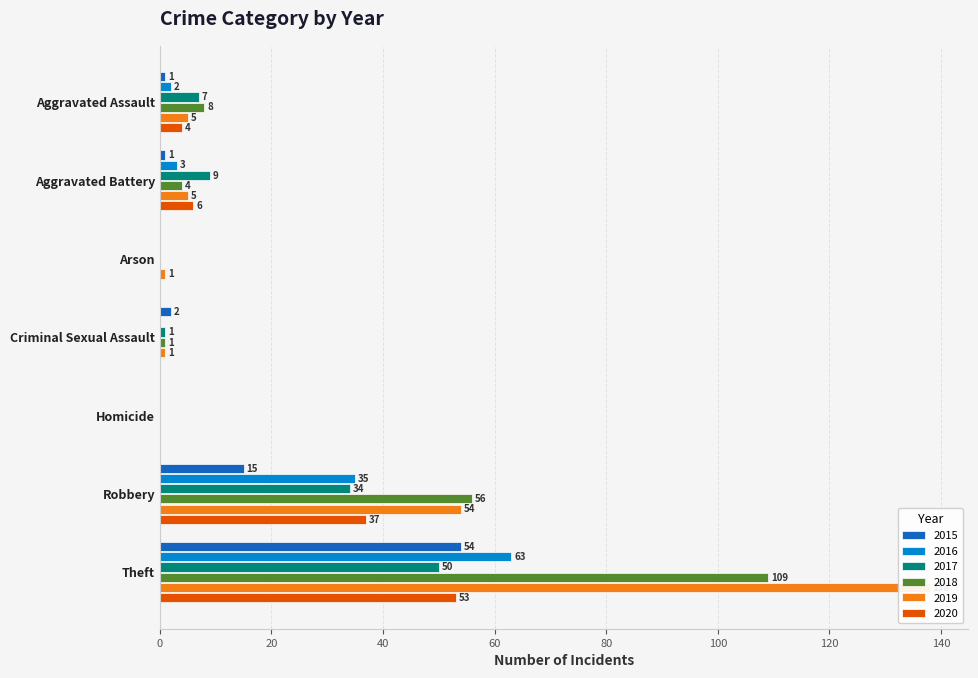

Reading right to left, extract all data points from this chart.

2015: Theft=54	Robbery=15	Homicide=0	Criminal Sexual Assault=2	Arson=0	Aggravated Battery=1	Aggravated Assault=1
2016: Theft=63	Robbery=35	Homicide=0	Criminal Sexual Assault=0	Arson=0	Aggravated Battery=3	Aggravated Assault=2
2017: Theft=50	Robbery=34	Homicide=0	Criminal Sexual Assault=1	Arson=0	Aggravated Battery=9	Aggravated Assault=7
2018: Theft=109	Robbery=56	Homicide=0	Criminal Sexual Assault=1	Arson=0	Aggravated Battery=4	Aggravated Assault=8
2019: Theft=138	Robbery=54	Homicide=0	Criminal Sexual Assault=1	Arson=1	Aggravated Battery=5	Aggravated Assault=5
2020: Theft=53	Robbery=37	Homicide=0	Criminal Sexual Assault=0	Arson=0	Aggravated Battery=6	Aggravated Assault=4